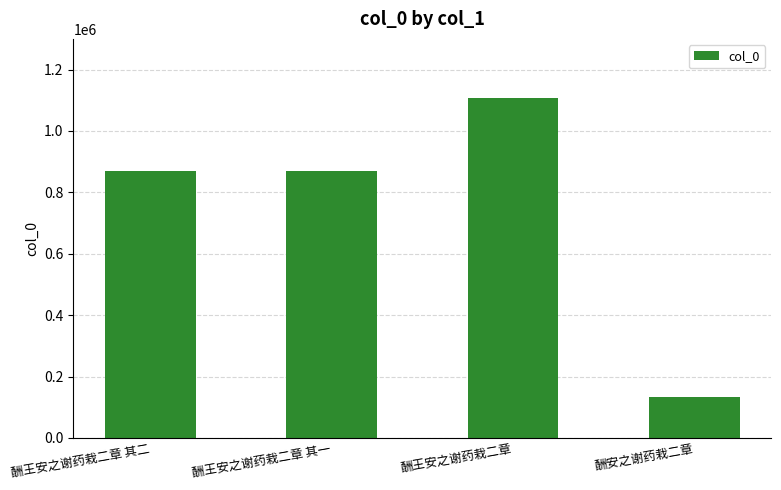

What is the maximum value shown in the chart?

1107746